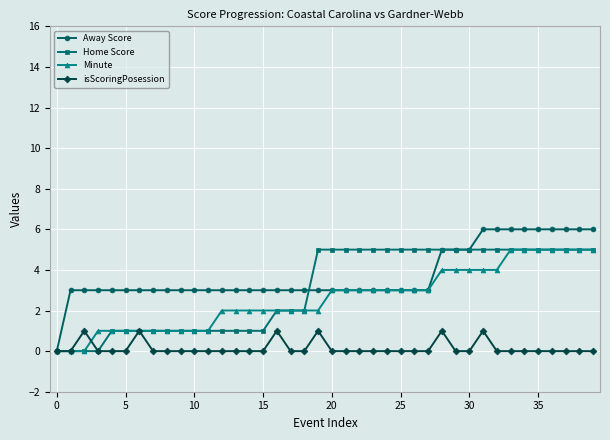

What is the value of the Away Score point at the 20th from the left?

3